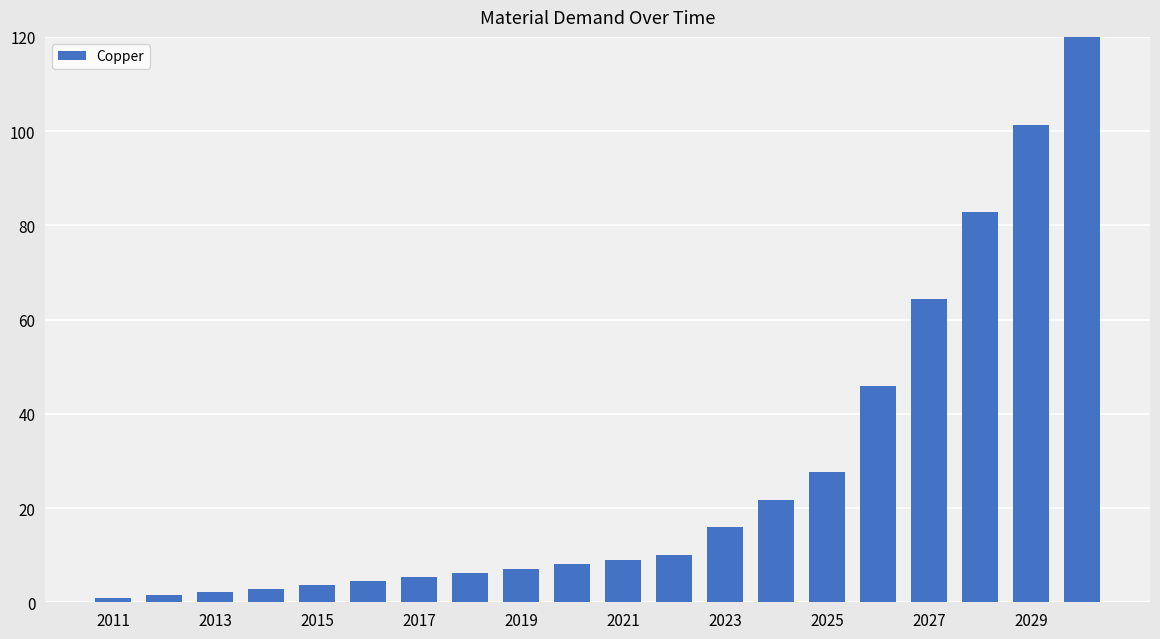

What is the minimum value shown in the chart?

0.8